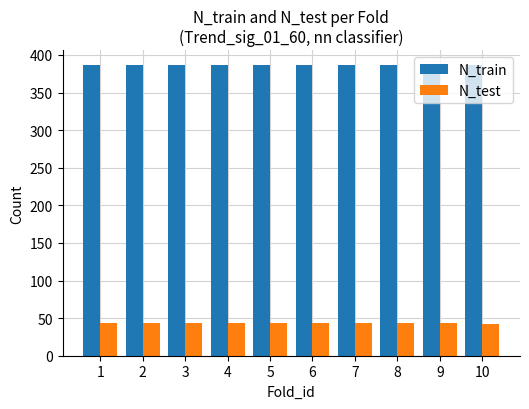

What is the value of the N_test bar at the 1st from the left?

43